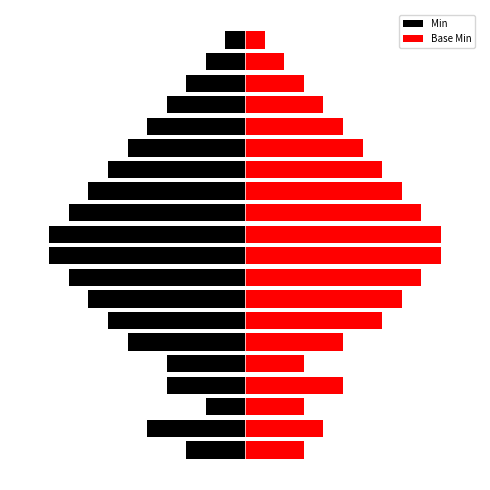

Reading left to right, what are all the values shown in this chart?

Min: -3	-5	-2	-4	-4	-6	-7	-8	-9	-10	-10	-9	-8	-7	-6	-5	-4	-3	-2	-1
Base Min: 3	4	3	5	3	5	7	8	9	10	10	9	8	7	6	5	4	3	2	1